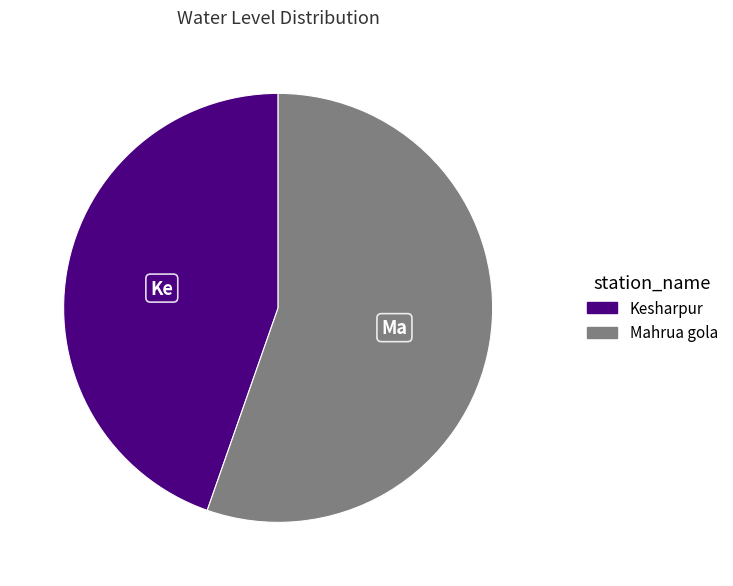

Combined, do Mahrua gola and Kesharpur account for over 50%?

Yes